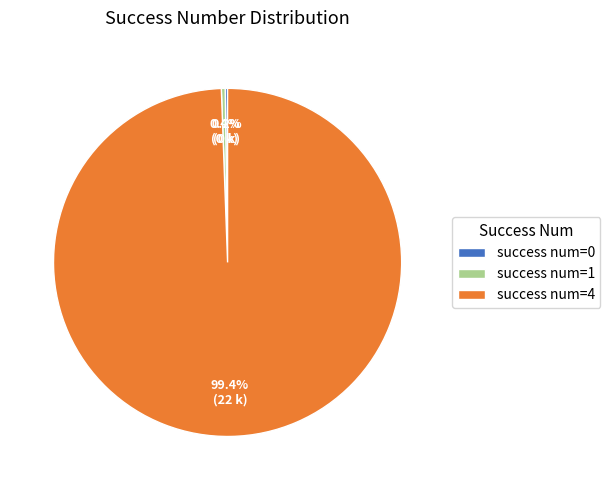

Which has a higher value, success num=1 or success num=4?

success num=4